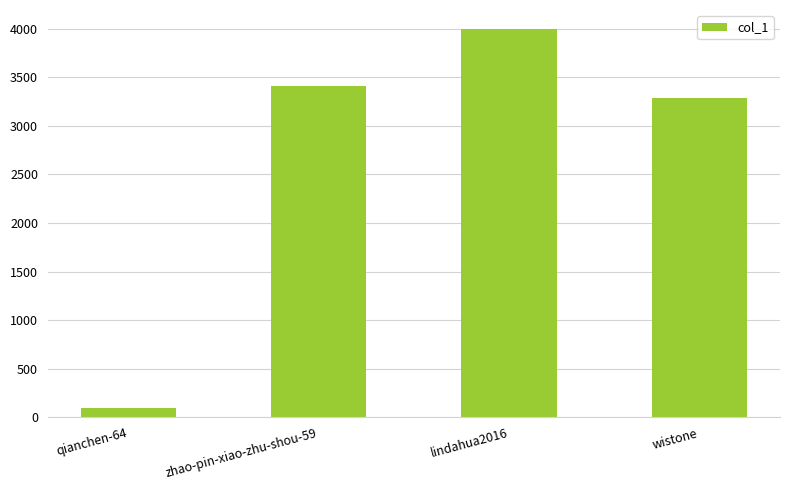

Reading left to right, what are all the values shown in this chart?

96	3409	3991	3286